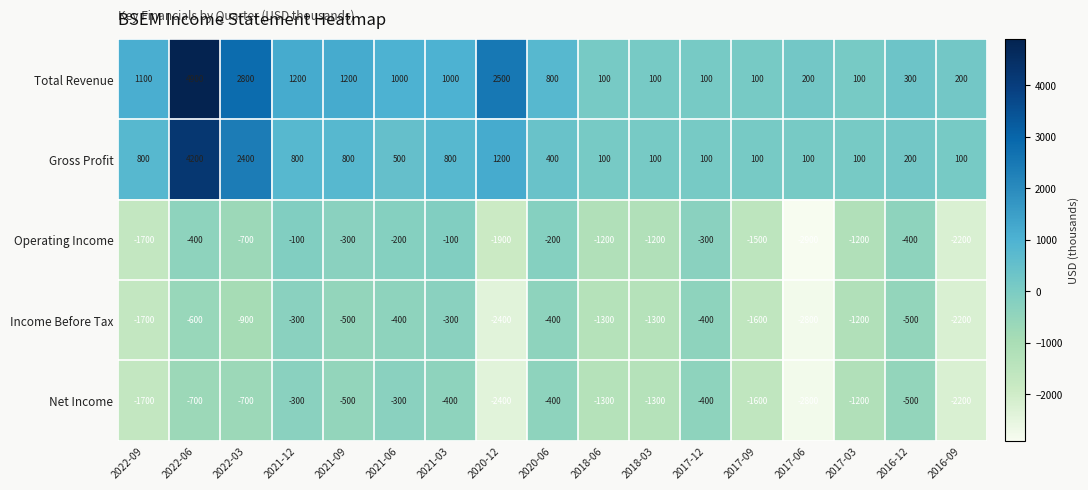

Which series has the largest total across all categories?

Total Revenue